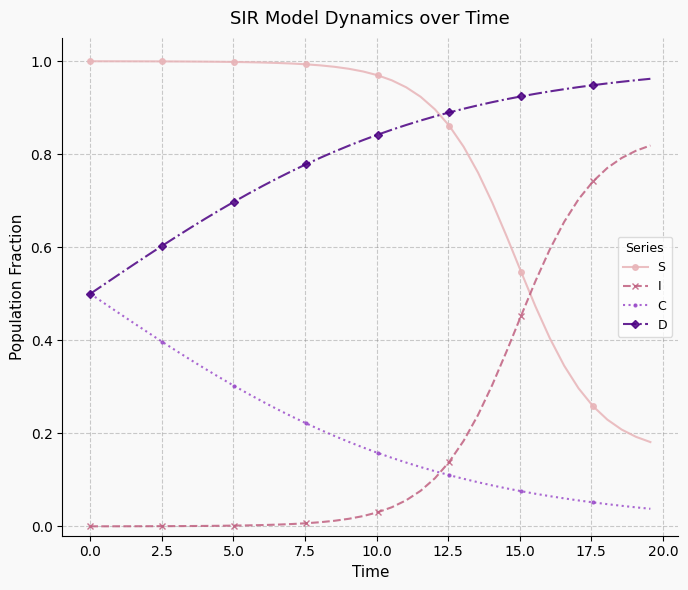

True or false: I and C intersect in this chart.

True